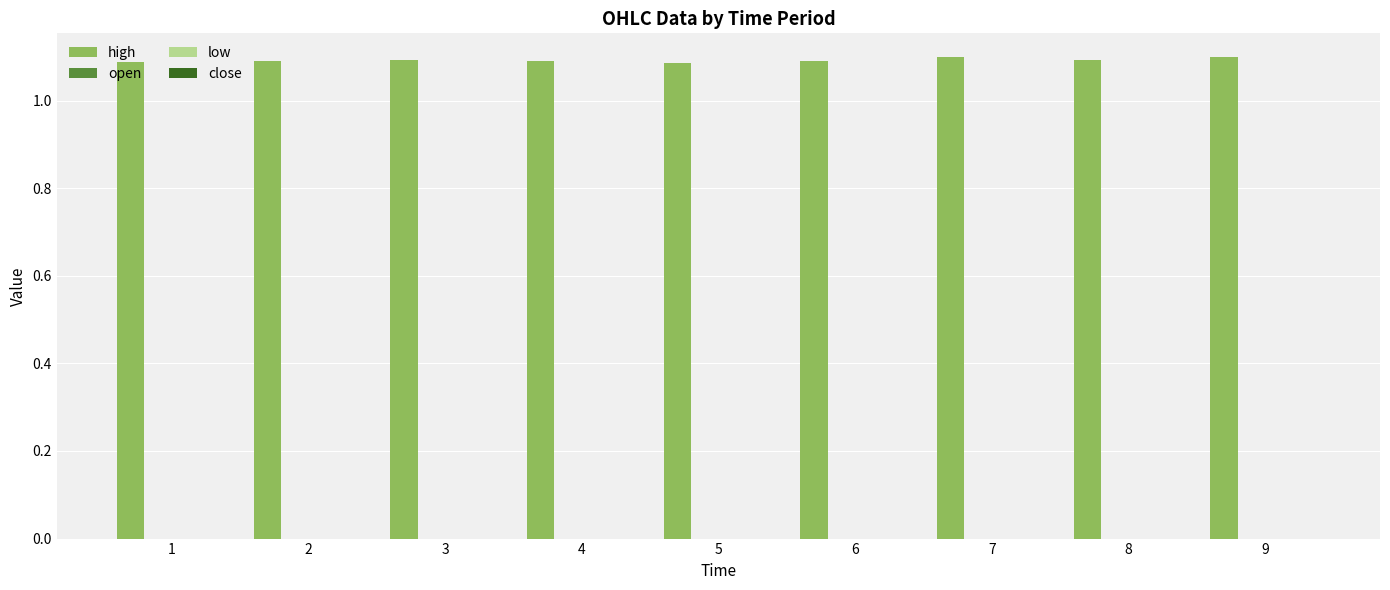

How many values are between 1 and 2?

9